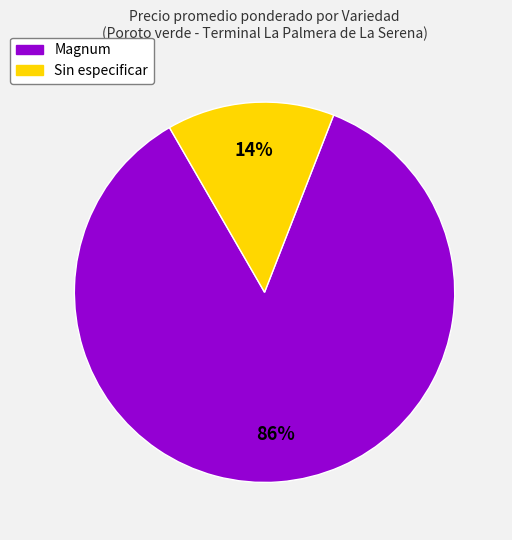

Count the number of slices in the pie.

2